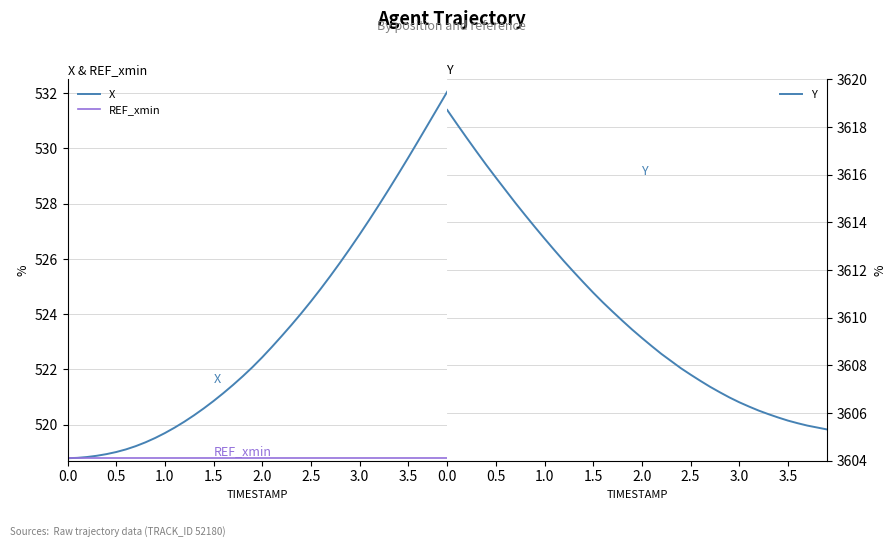

How many lines are shown in the chart?

3